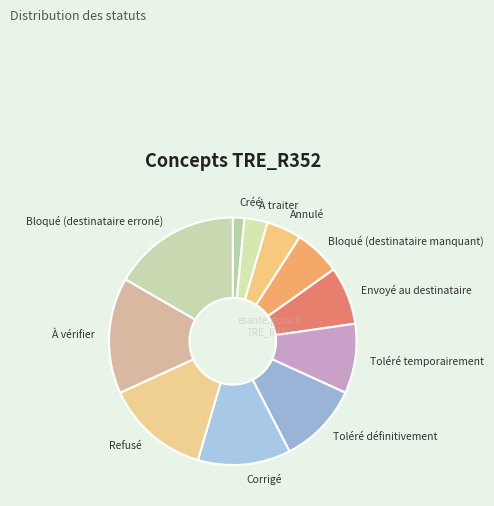

Between Toléré temporairement and Toléré définitivement, which is larger?

Toléré définitivement